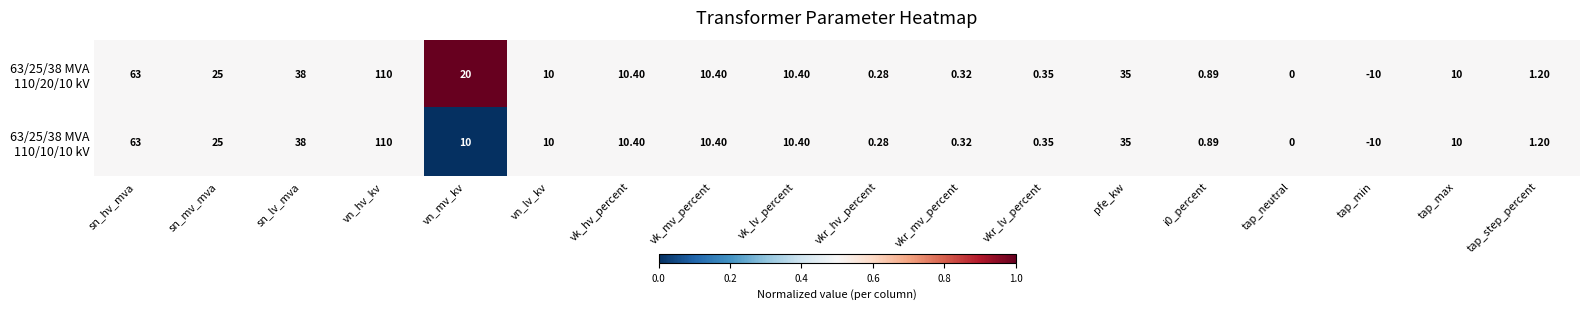

At which category is the sum across all series the highest?

vn_hv_kv